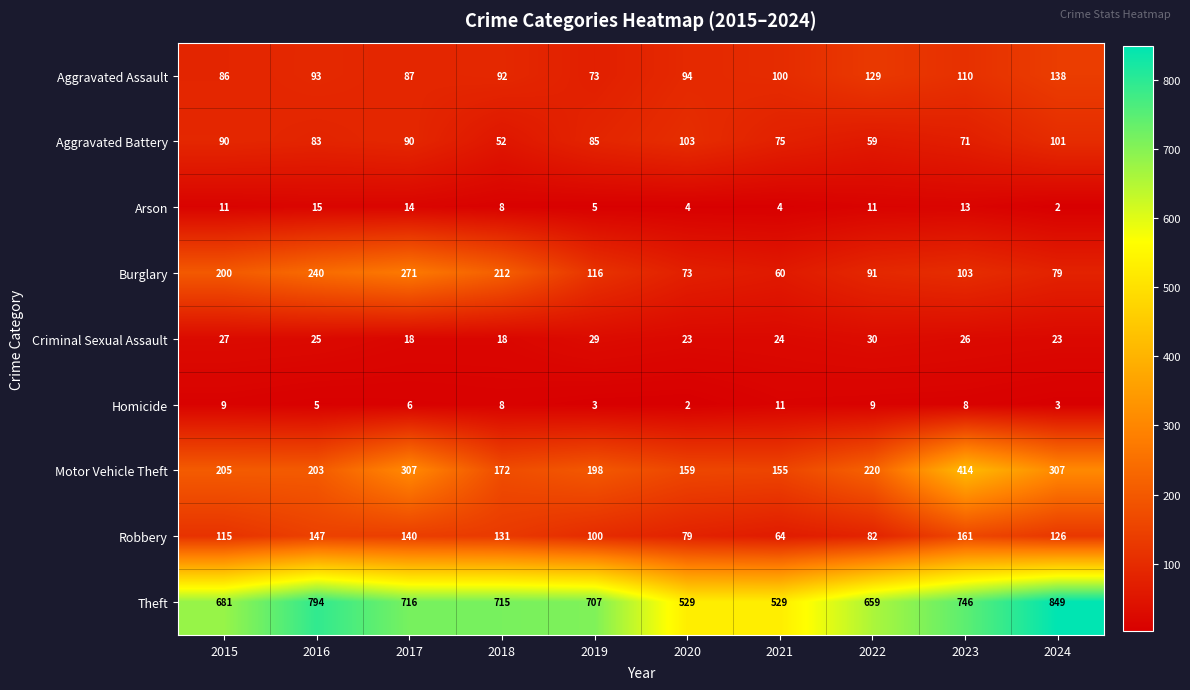

True or false: Theft has a value of 849 at 2024.

True